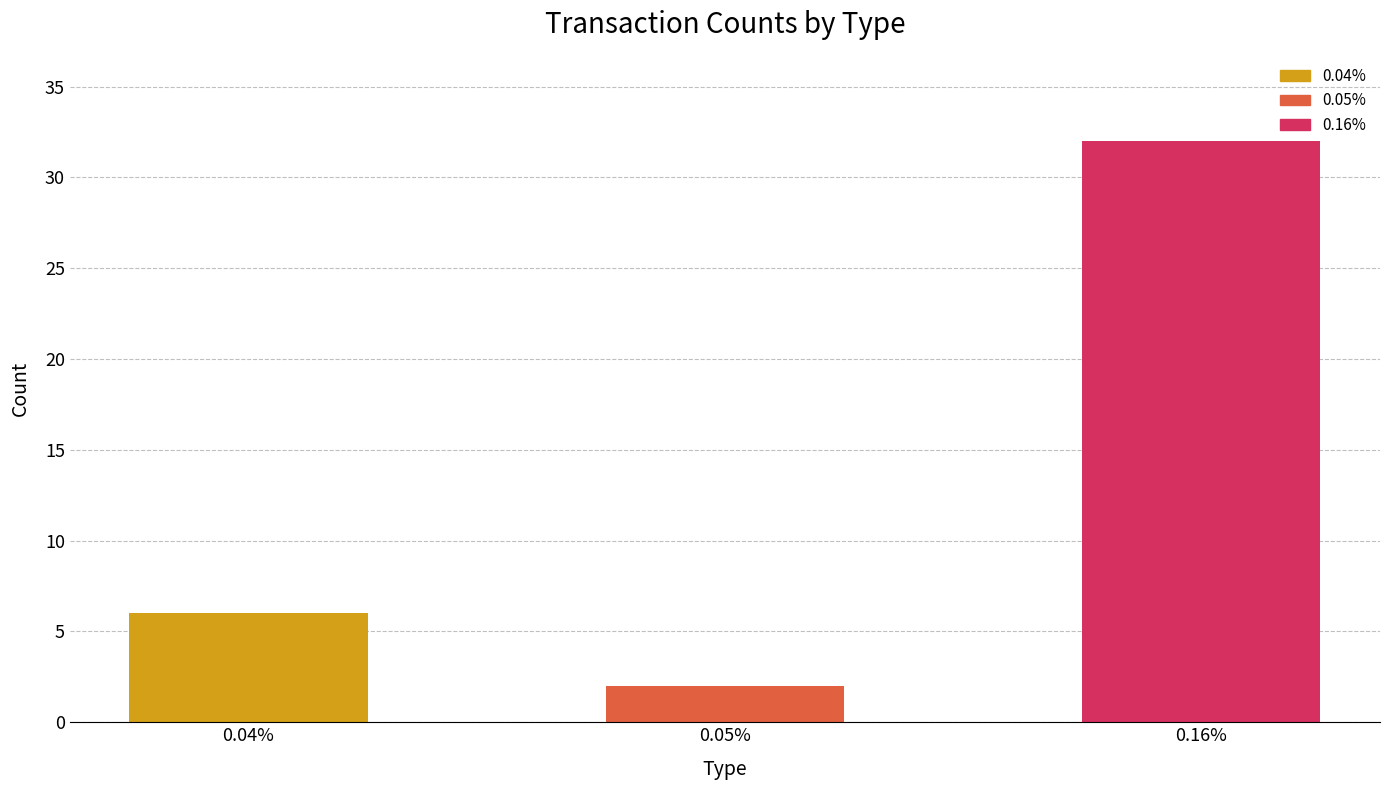

What is the minimum value shown in the chart?

2